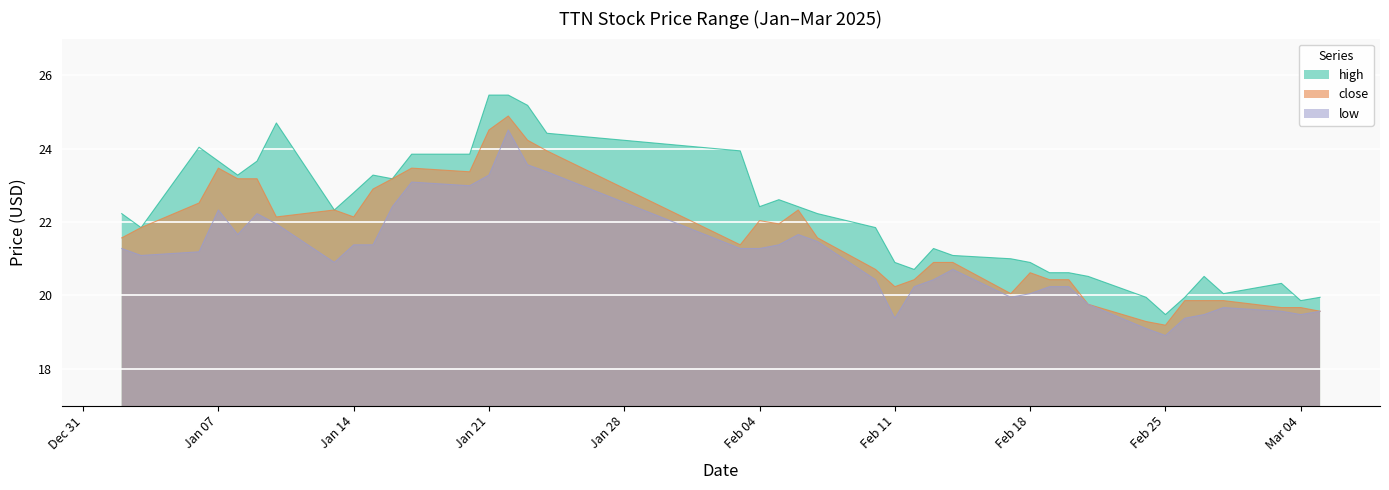

True or false: high has a value of 20.5 at 2025-02-21.

True